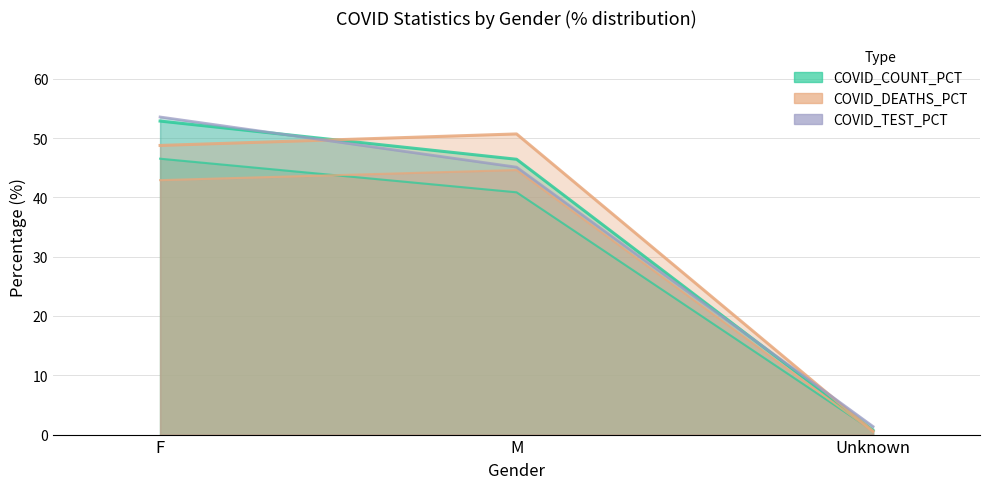

Reading left to right, transcribe all the data shown in this chart.

COVID_COUNT: F=52.9	M=46.4	Unknown=0.7
COVID_DEATHS: F=48.8	M=50.7	Unknown=0.6
COVID_COUNT_PCT: F=46.5	M=40.8	Unknown=0.6
COVID_DEATHS_PCT: F=42.9	M=44.6	Unknown=0.5
COVID_TEST_PCT: F=53.5	M=45.1	Unknown=1.4